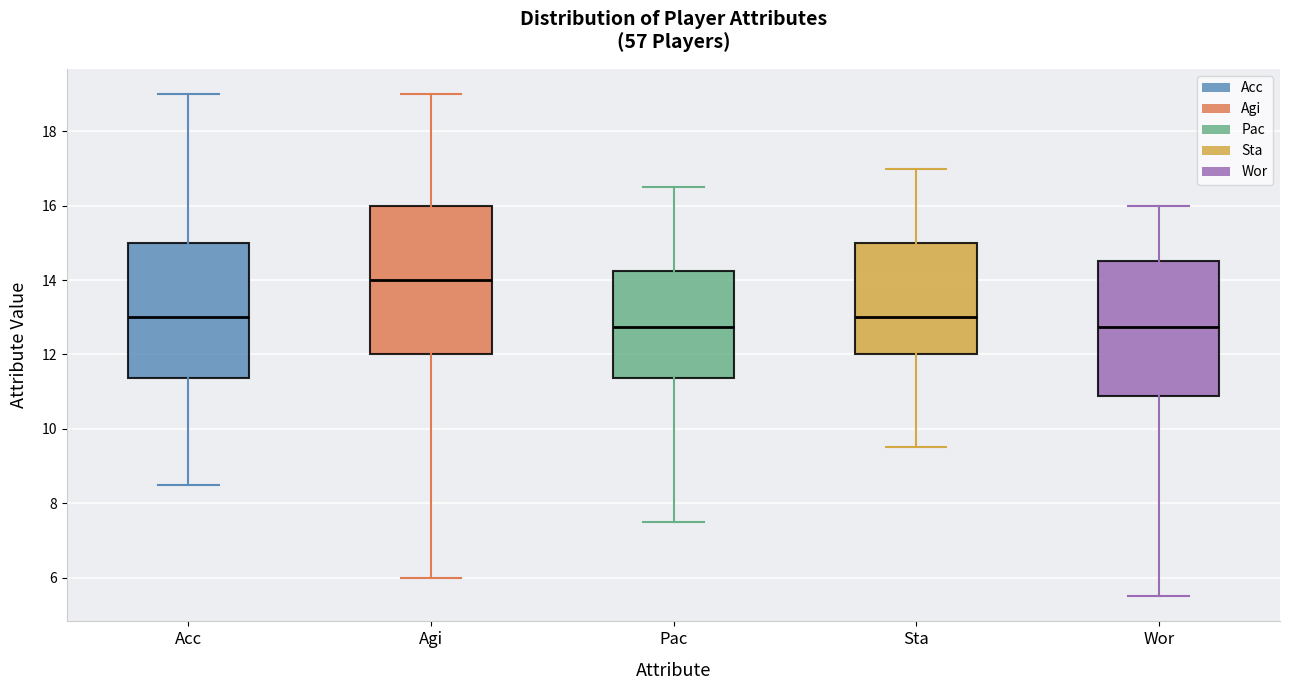

Reading left to right, transcribe this box plot: for each box, give where its median line is, the range the box spans, and where its two whiskers end, as read against the y-axis. The values are not printed on the chart, so give them approximately, as read against the axis.

Acc: median 13.0, box 11.4 to 15.0, whiskers 8.6 to 19.0
Agi: median 14.0, box 12.0 to 16.0, whiskers 6.0 to 19.0
Pac: median 12.8, box 11.4 to 14.2, whiskers 7.6 to 16.6
Sta: median 13.0, box 12.0 to 15.0, whiskers 9.6 to 17.0
Wor: median 12.8, box 10.8 to 14.6, whiskers 5.6 to 16.0